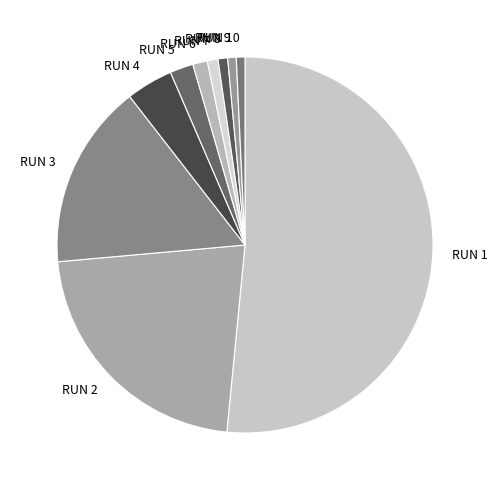

Which slice is the largest?

RUN 1